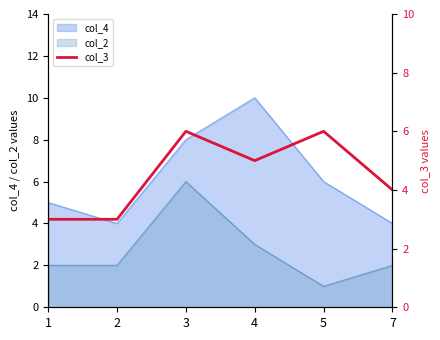

True or false: col_4 and col_2 intersect in this chart.

False